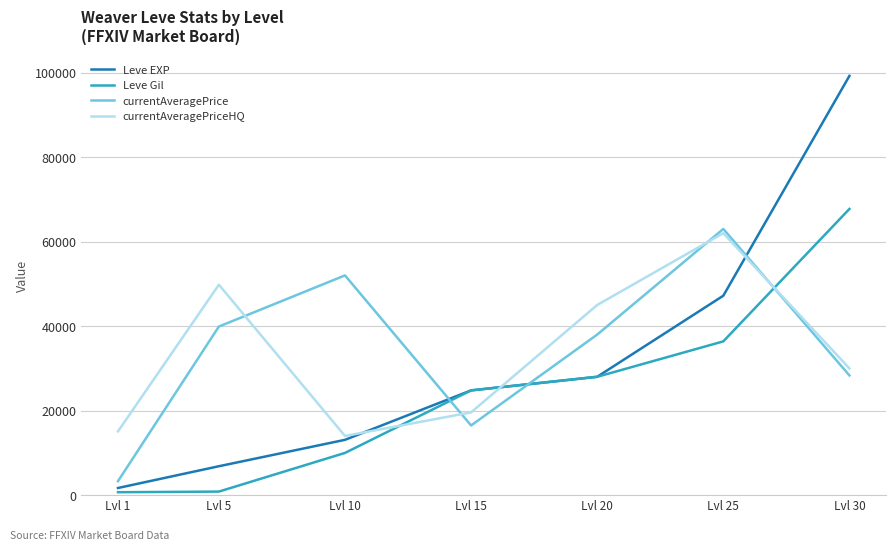

Does the chart have visible grid lines?

Yes